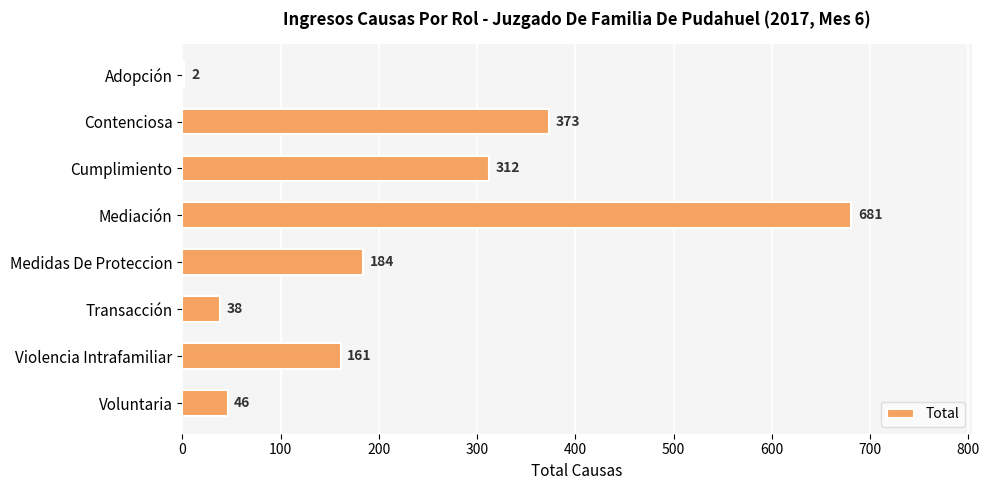

Reading top to bottom, what are all the values shown in this chart?

Adopción=2	Contenciosa=373	Cumplimiento=312	Mediación=681	Medidas De Proteccion=184	Transacción=38	Violencia Intrafamiliar=161	Voluntaria=46